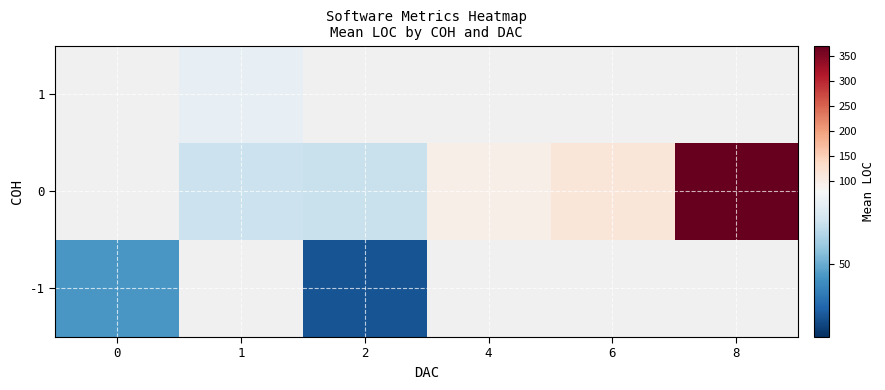

Which category has the lowest value in the -1 series?

2